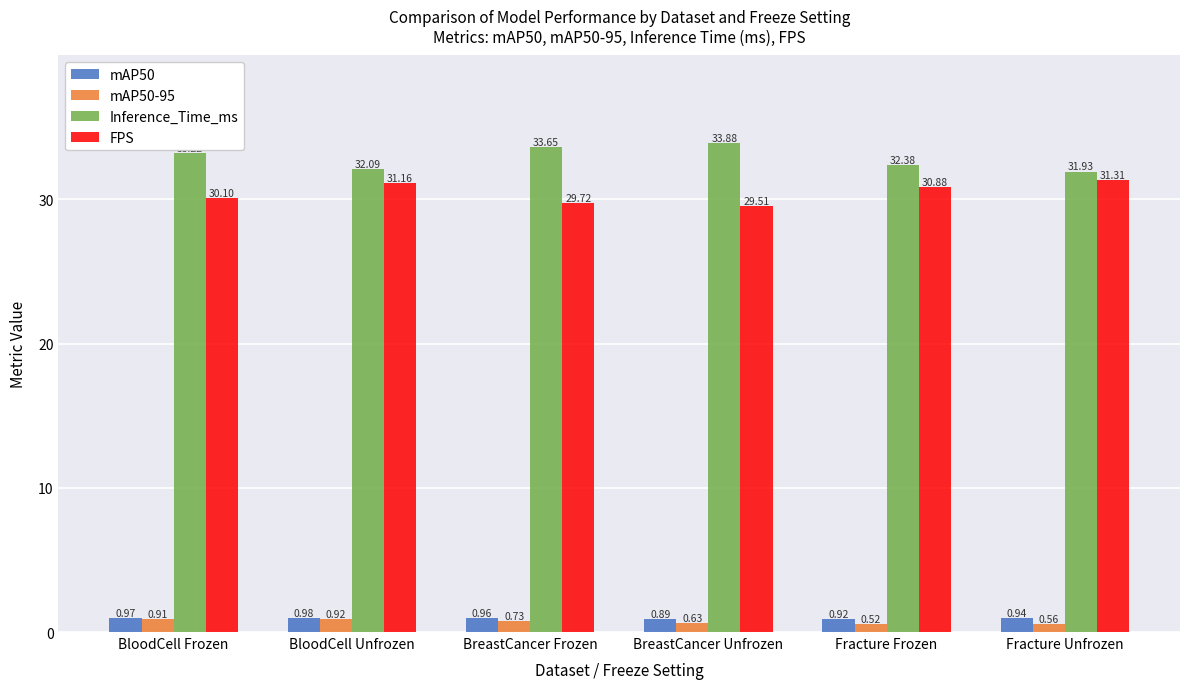

The value of Inference_Time_ms at BreastCancer Frozen is 33.6. True or false?

True